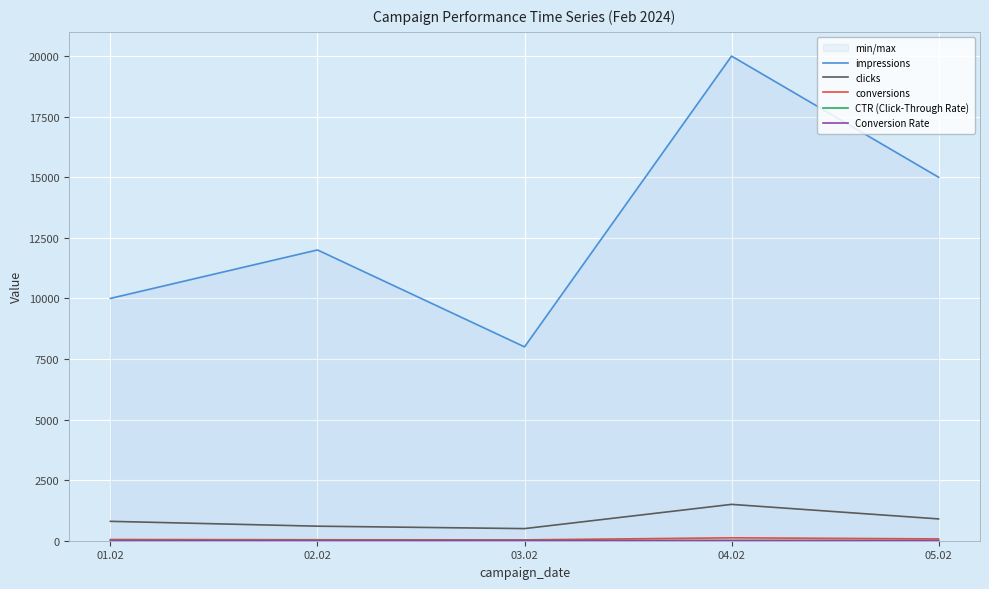

What is the minimum value shown in the chart?

5.0